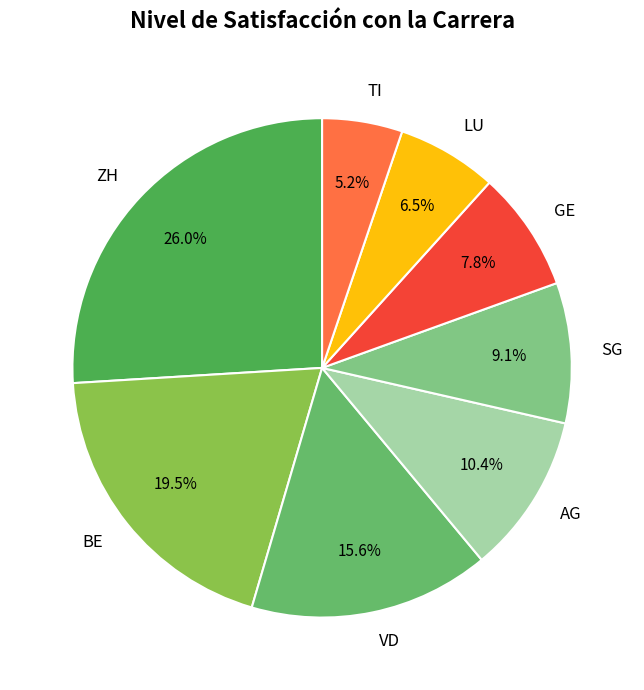

How many slices are in this pie chart?

8